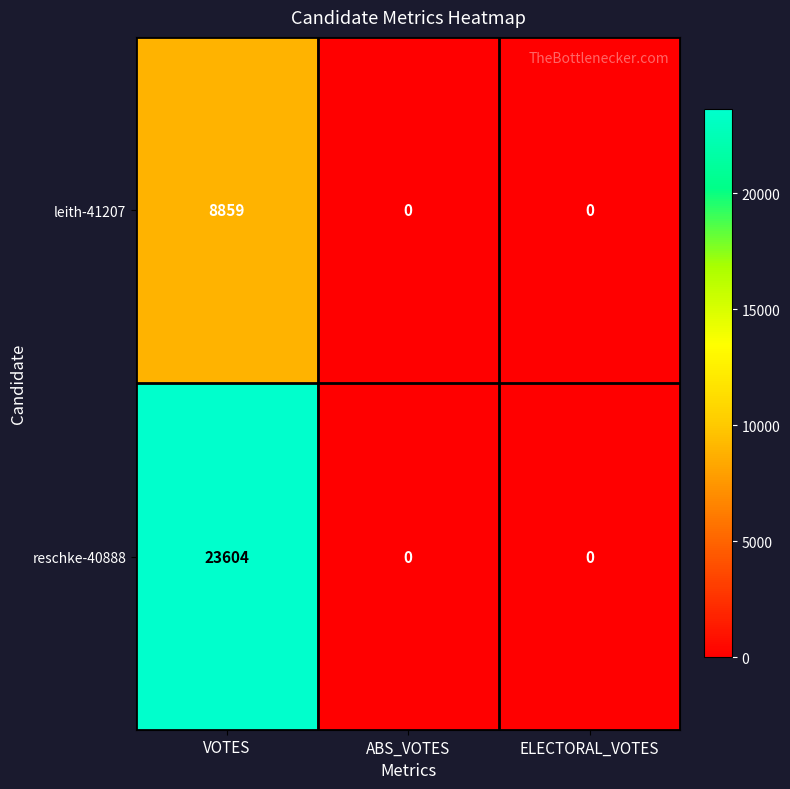

Reading left to right, what are all the values shown in this chart?

leith-41207: VOTES=8859	ABS_VOTES=0	ELECTORAL_VOTES=0
reschke-40888: VOTES=23604	ABS_VOTES=0	ELECTORAL_VOTES=0